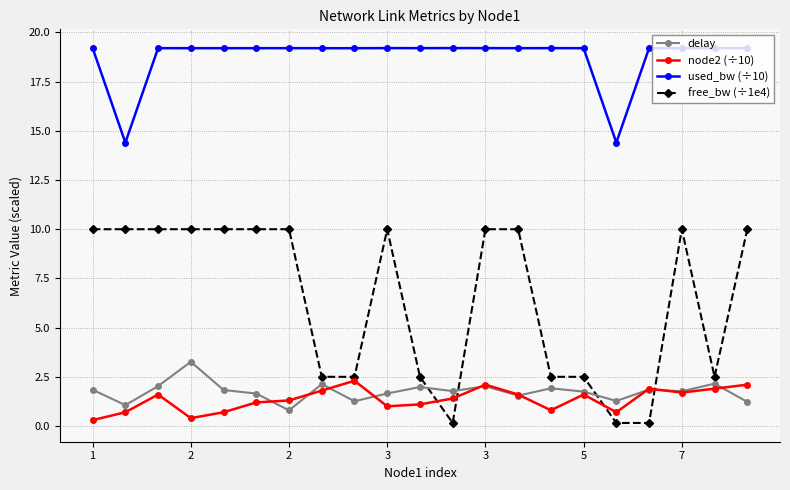

Which series has the largest total across all categories?

used_bw (÷10)